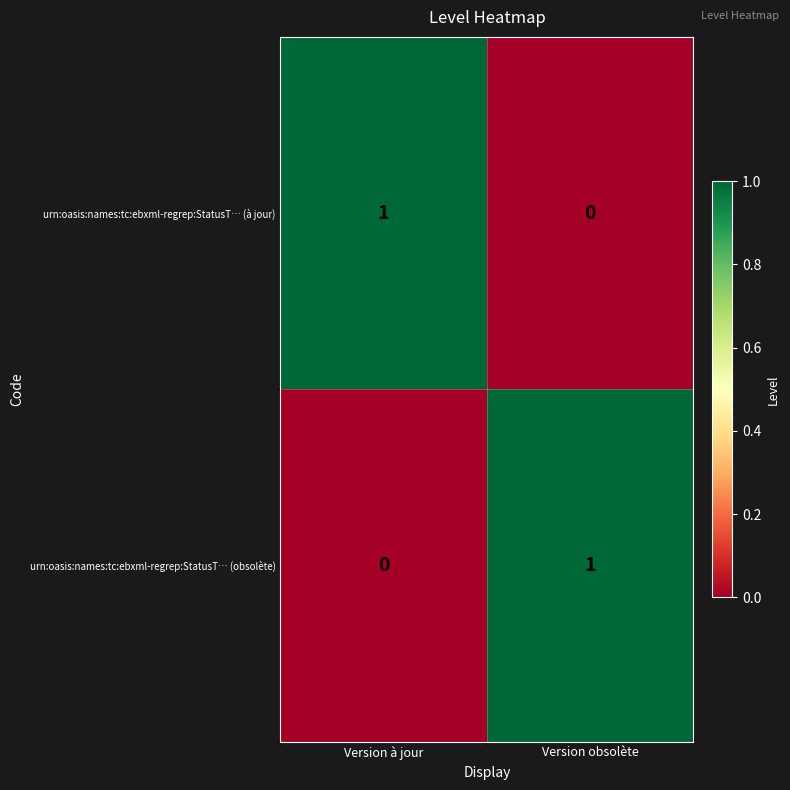

Reading right to left, transcribe all the data shown in this chart.

urn:oasis:names:tc:ebxml-regrep:StatusT… (à jour): Version obsolète=0	Version à jour=1
urn:oasis:names:tc:ebxml-regrep:StatusT… (obsolète): Version obsolète=1	Version à jour=0